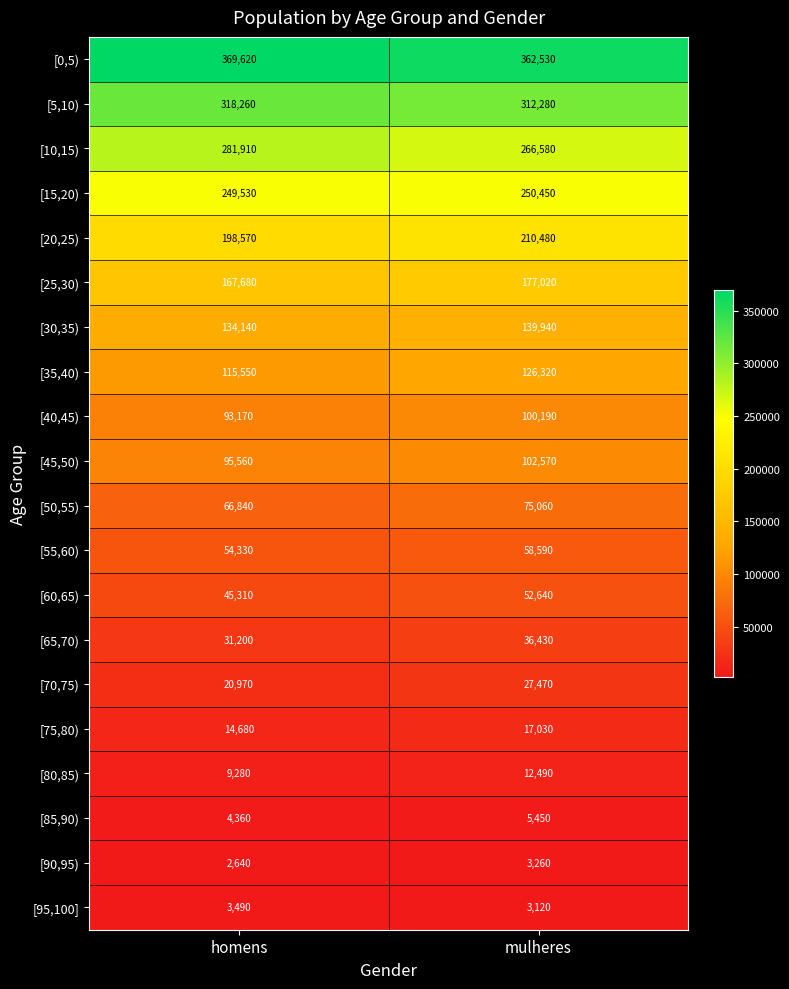

How many data points does each series have?

2